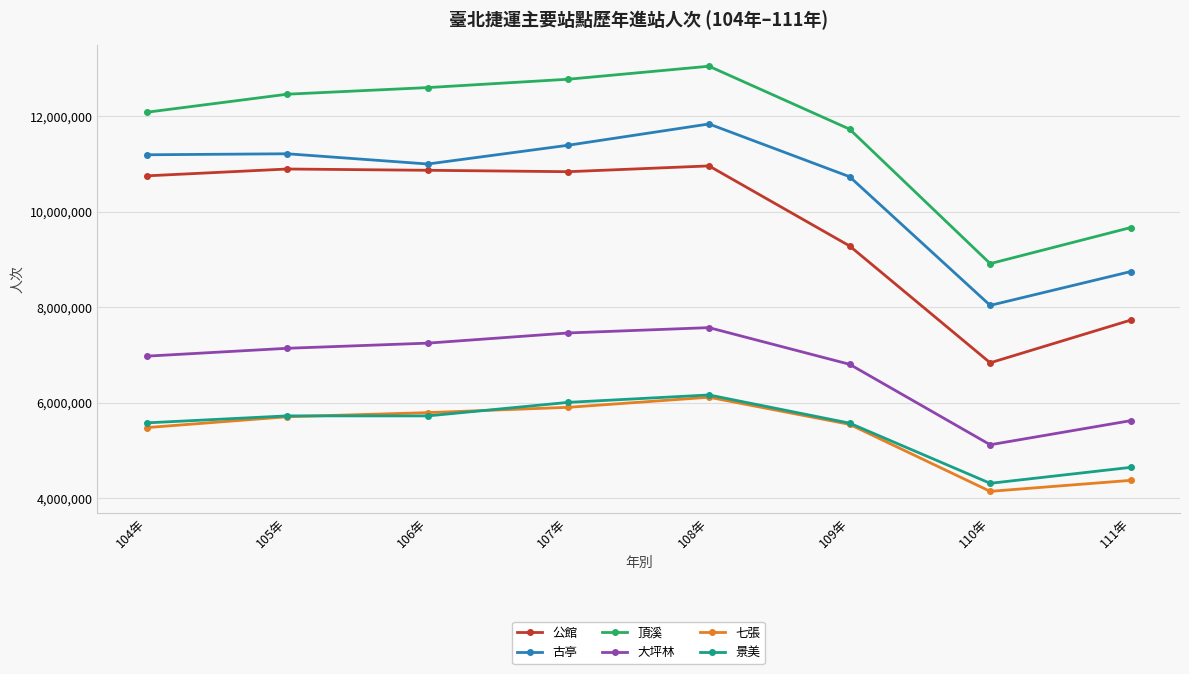

Which category has the lowest value across all series?

110年